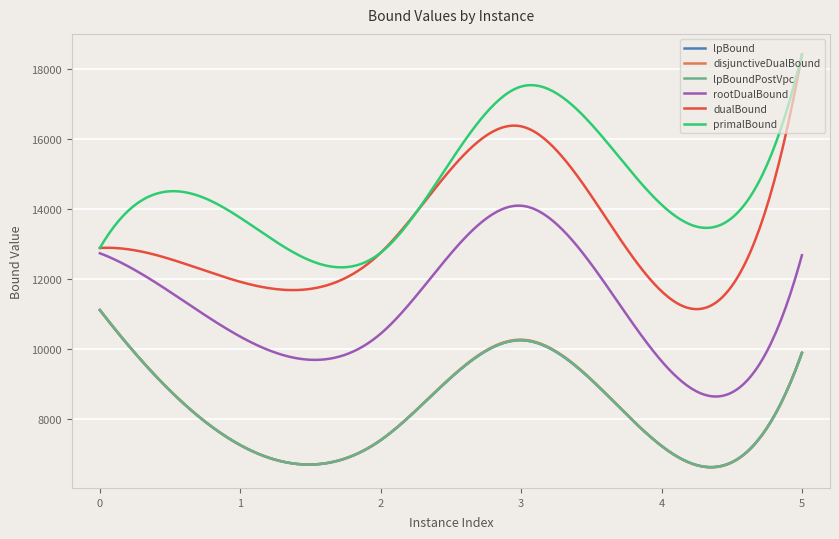

Which series has the largest range (max minus min)?

dualBound